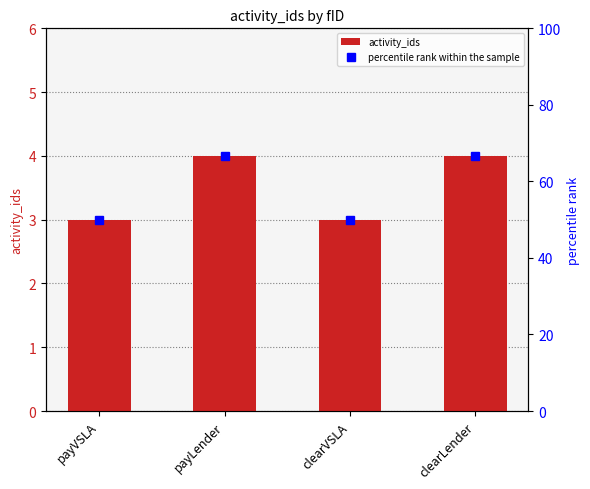

What is the difference between the maximum and second lowest values in the percentile rank within the sample series?

16.7